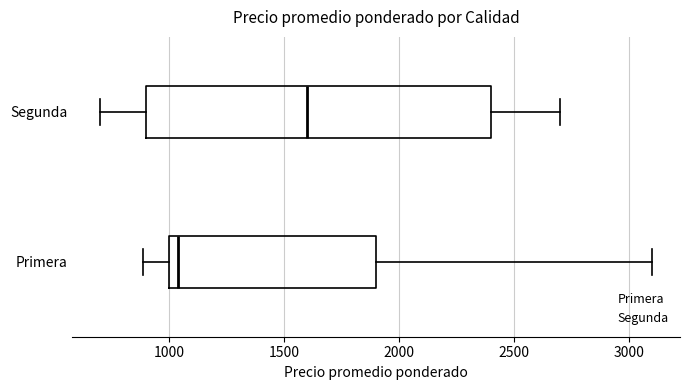

Where does the right whisker of the box for Primera end on the x-axis? The values are not printed on the chart, so give them approximately, as read against the axis.

3100